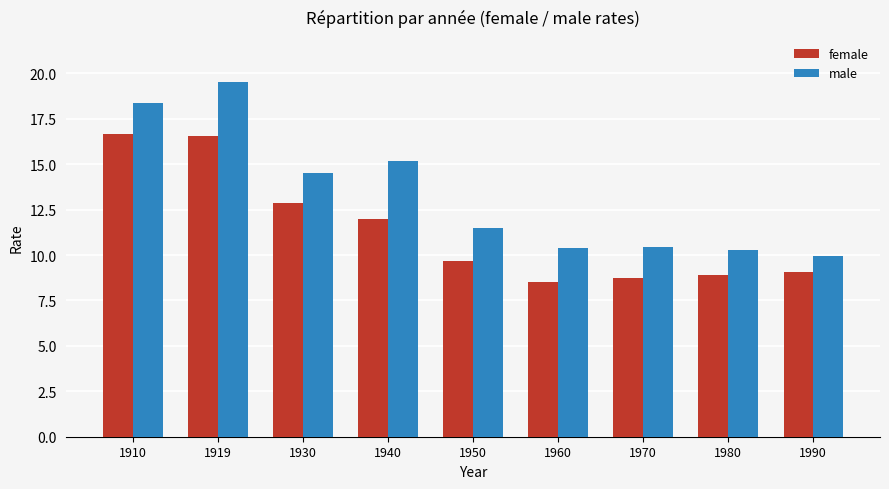

The male series shows 26.8 at 1910. True or false?

False